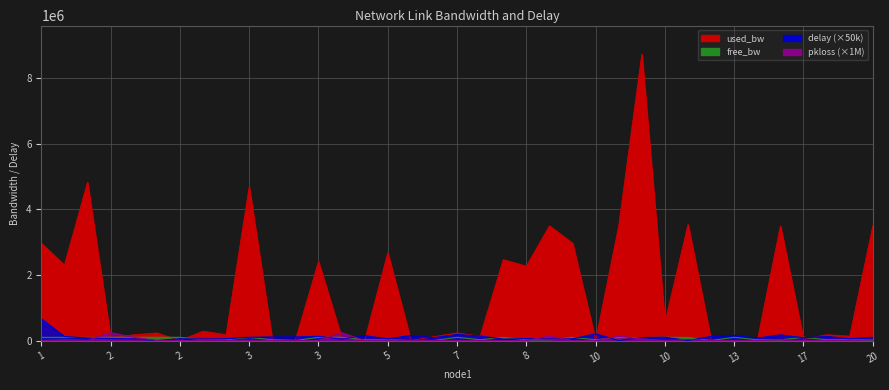

The value of used_bw at 7 is 2466172.8. True or false?

True